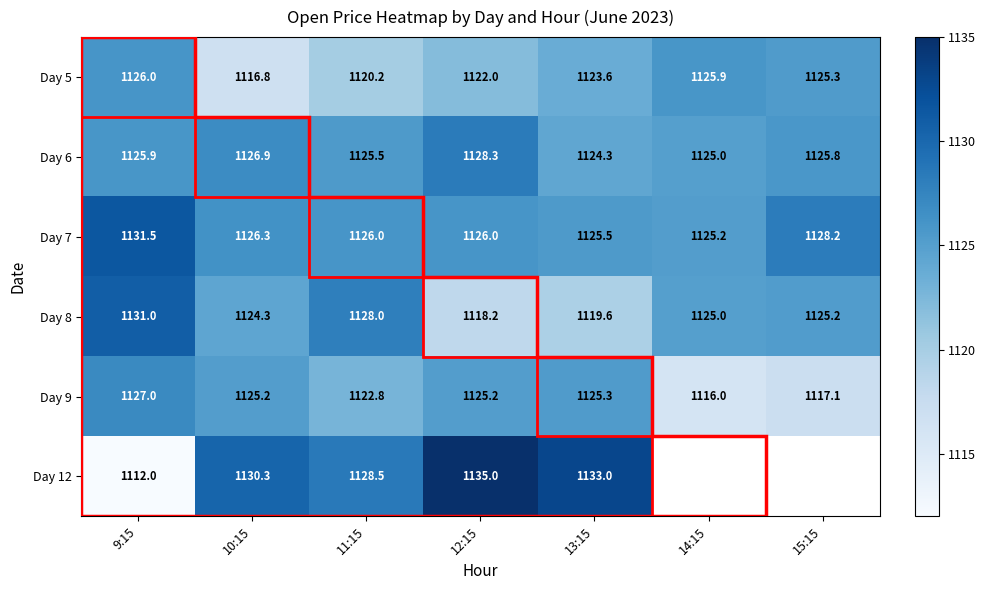

Is it true that Day 8 equals 1131.0 at 9:15?

True